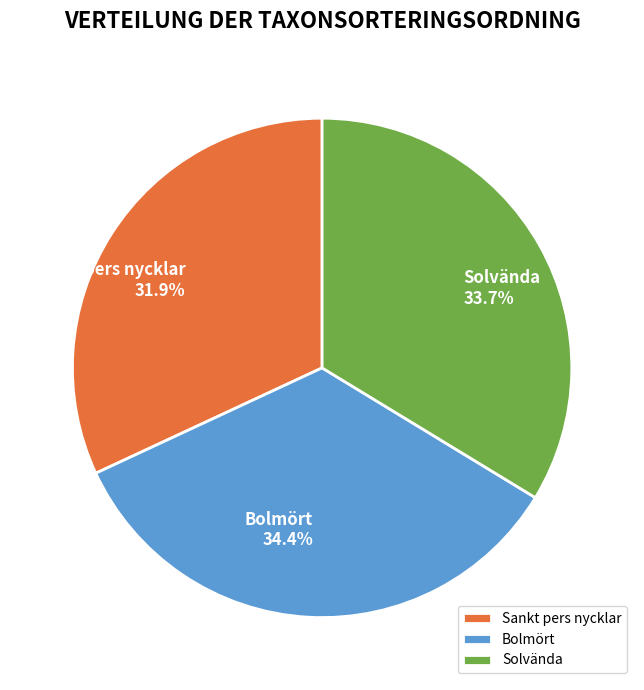

Do Bolmört and Solvända together represent more than half of the pie?

Yes